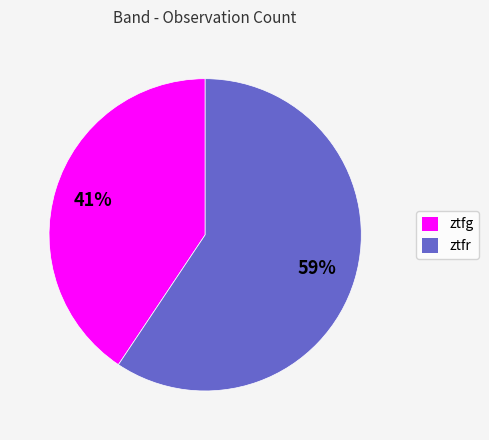

The ztfr slice represents 59% of the pie. True or false?

True